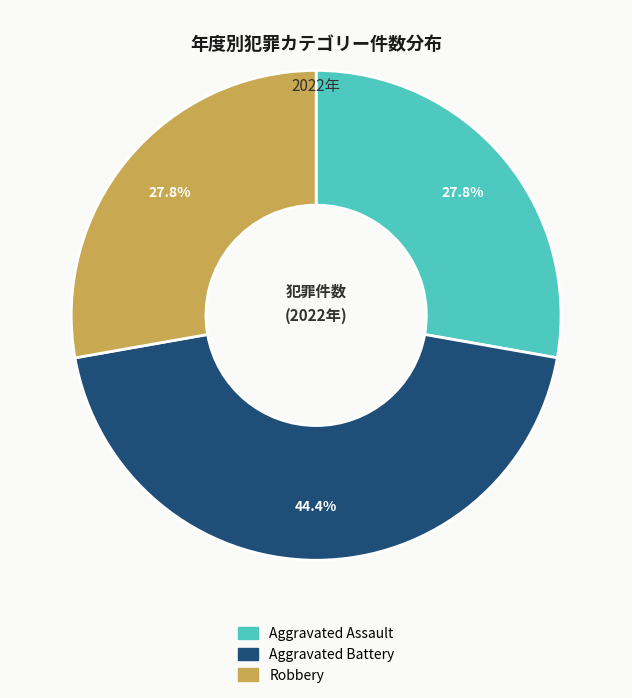

Combined, what portion of the pie is Aggravated Assault and Aggravated Battery?

72.2%